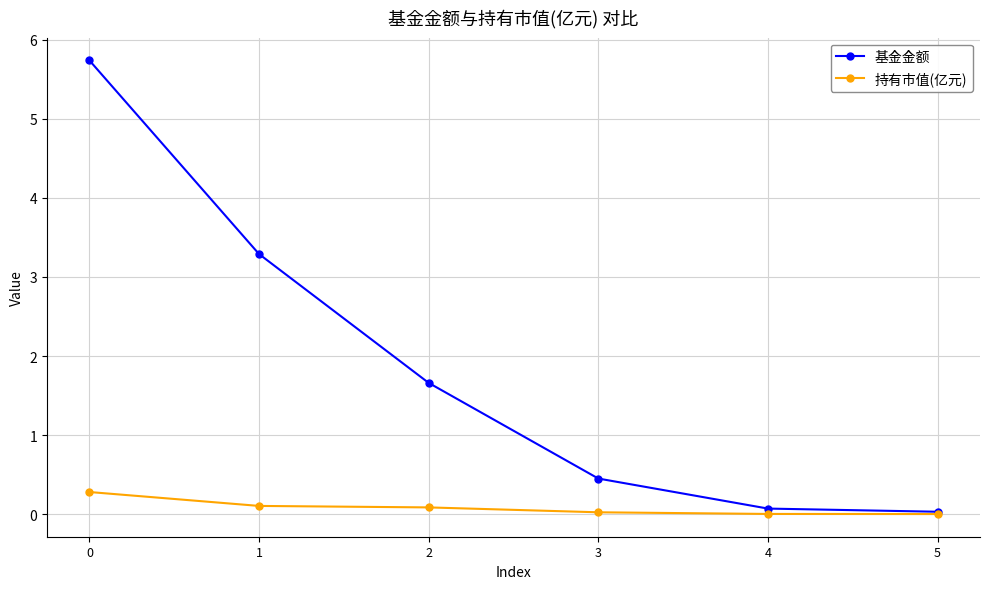

List the series in order of their overall mean, lowest first.

持有市值(亿元), 基金金额